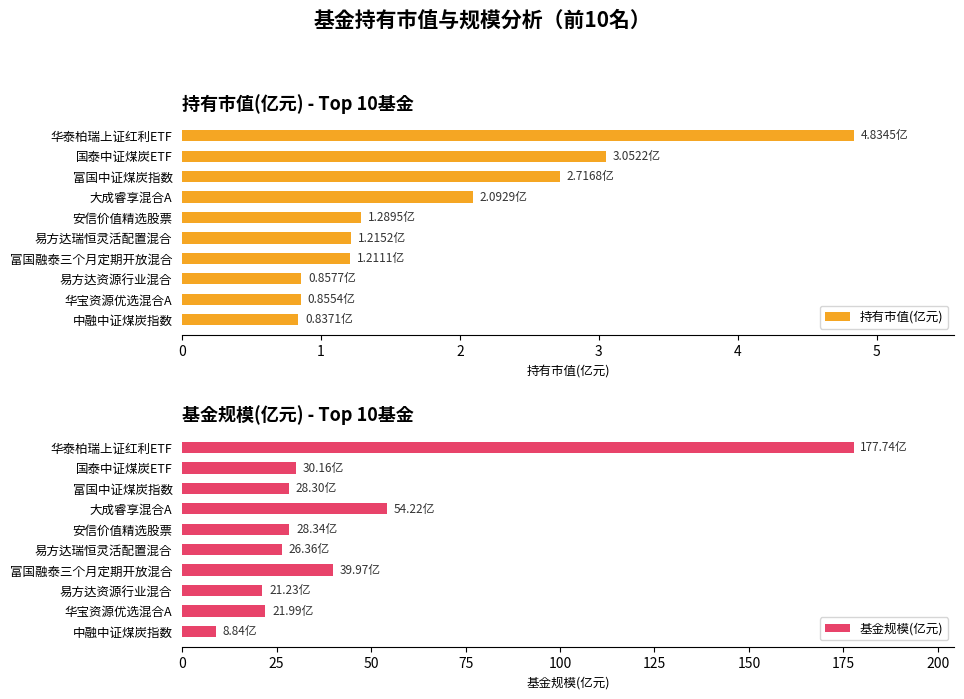

What is the difference between the second highest and second lowest values in the 持有市值(亿元) series?

2.2